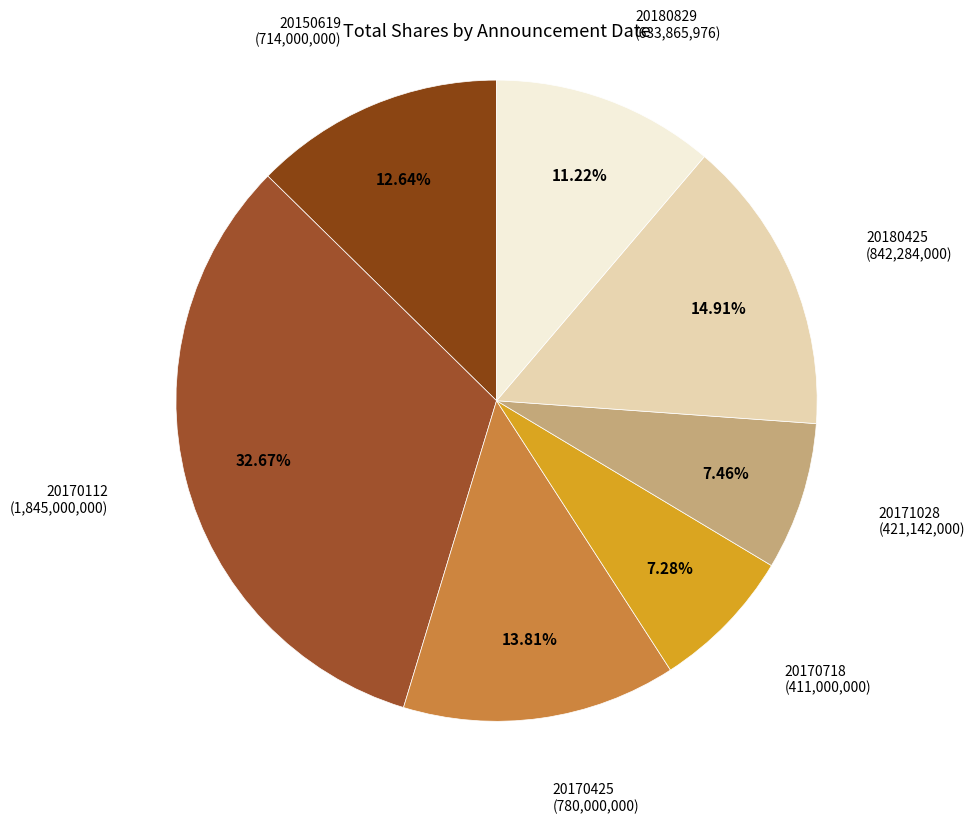

How many segments does this pie chart have?

7